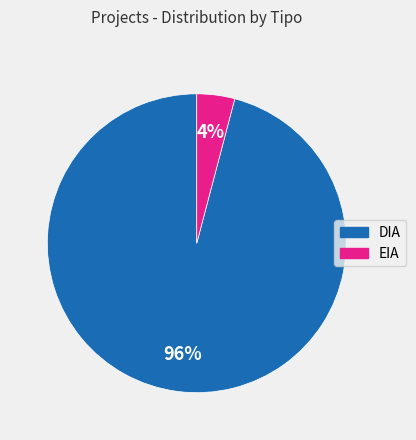

Combined, do EIA and DIA account for over 50%?

Yes